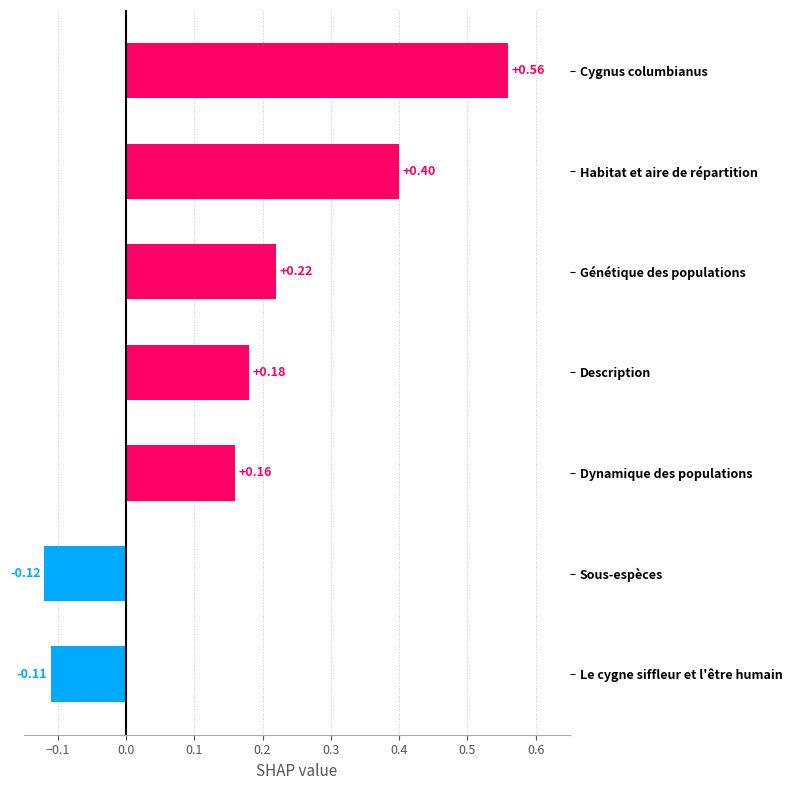

Which label corresponds to the largest value in the chart?

Cygnus columbianus